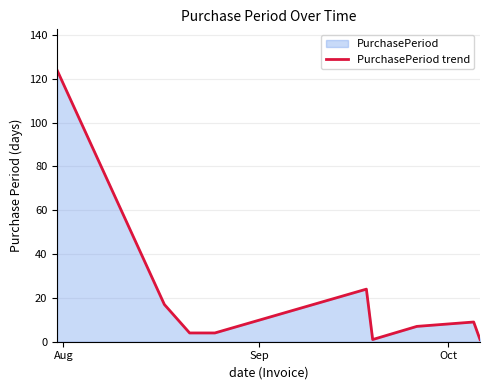

How many lines are shown in the chart?

1